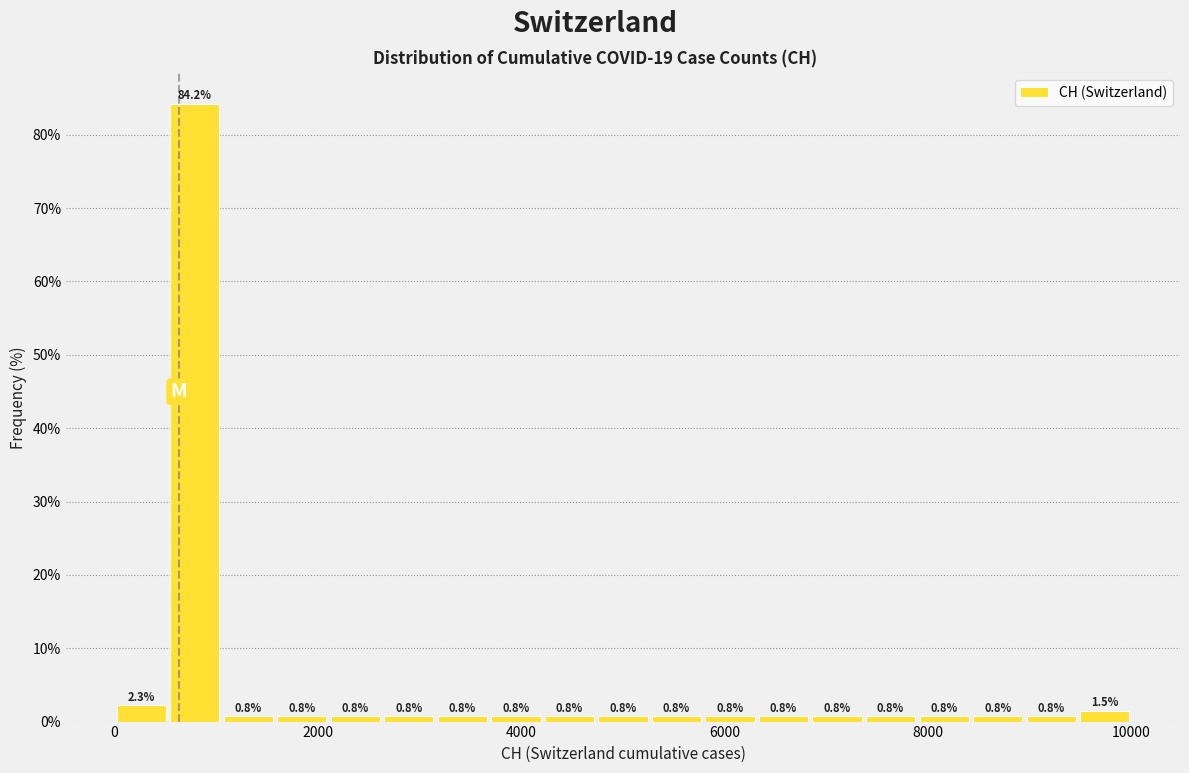

Read against the x-axis, roughly where is the centre of the tallest bar?

800